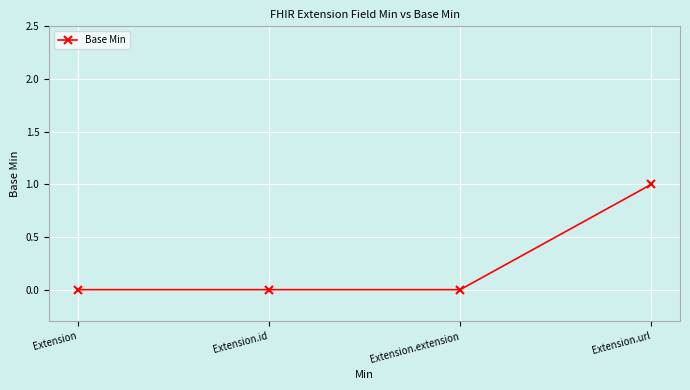

What is the change in value from Extension.id to Extension.url?

+1